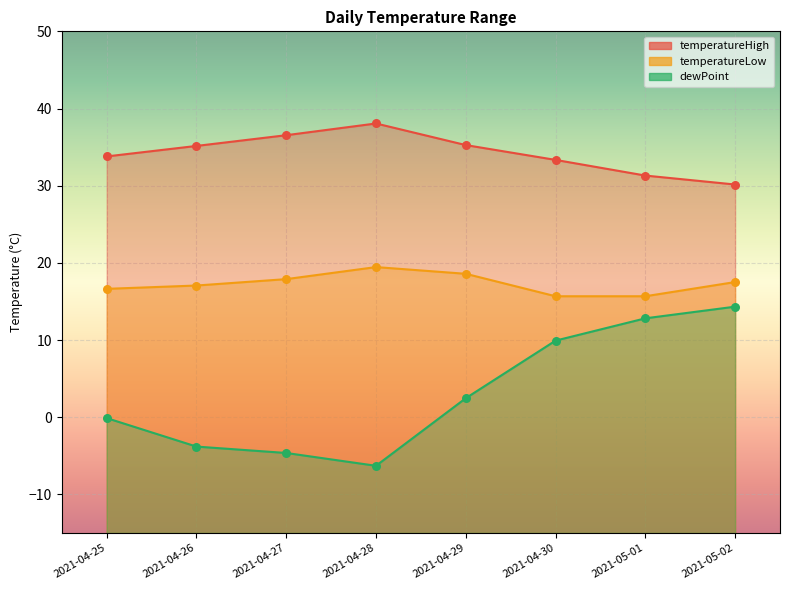

Which series has the largest total across all categories?

temperatureHigh